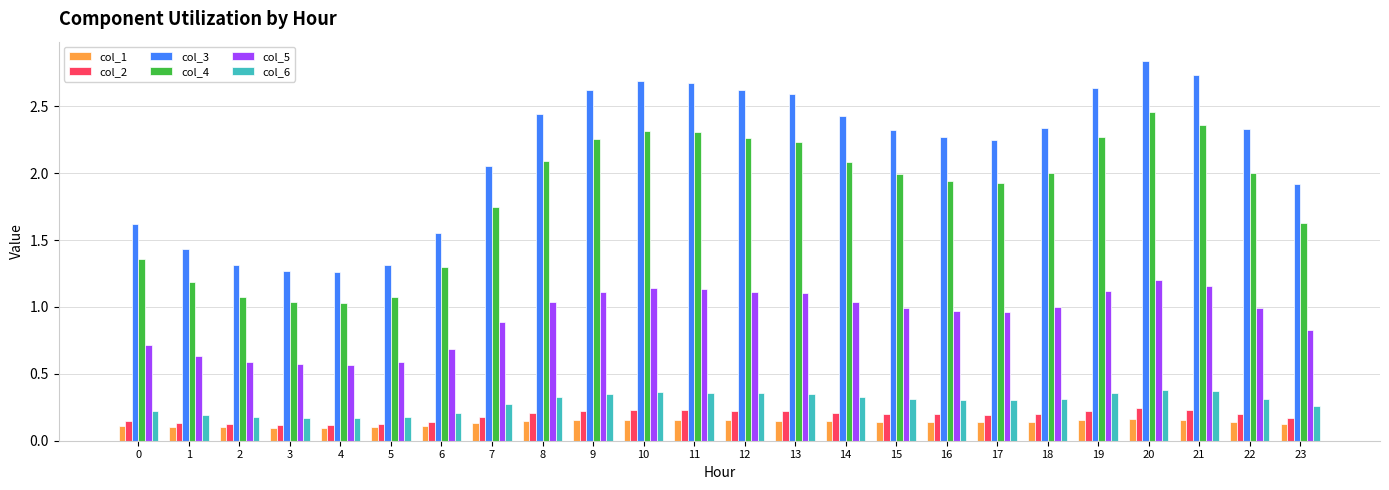

Which series has the widest spread of values?

col_3